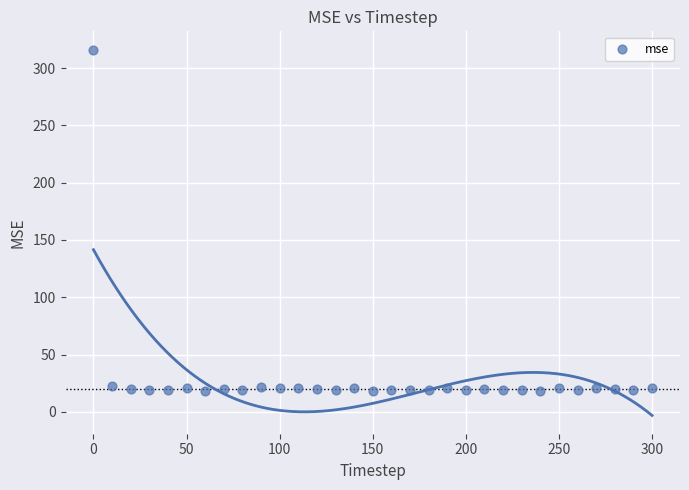

What is the range of X values (max minus min)?

300.0